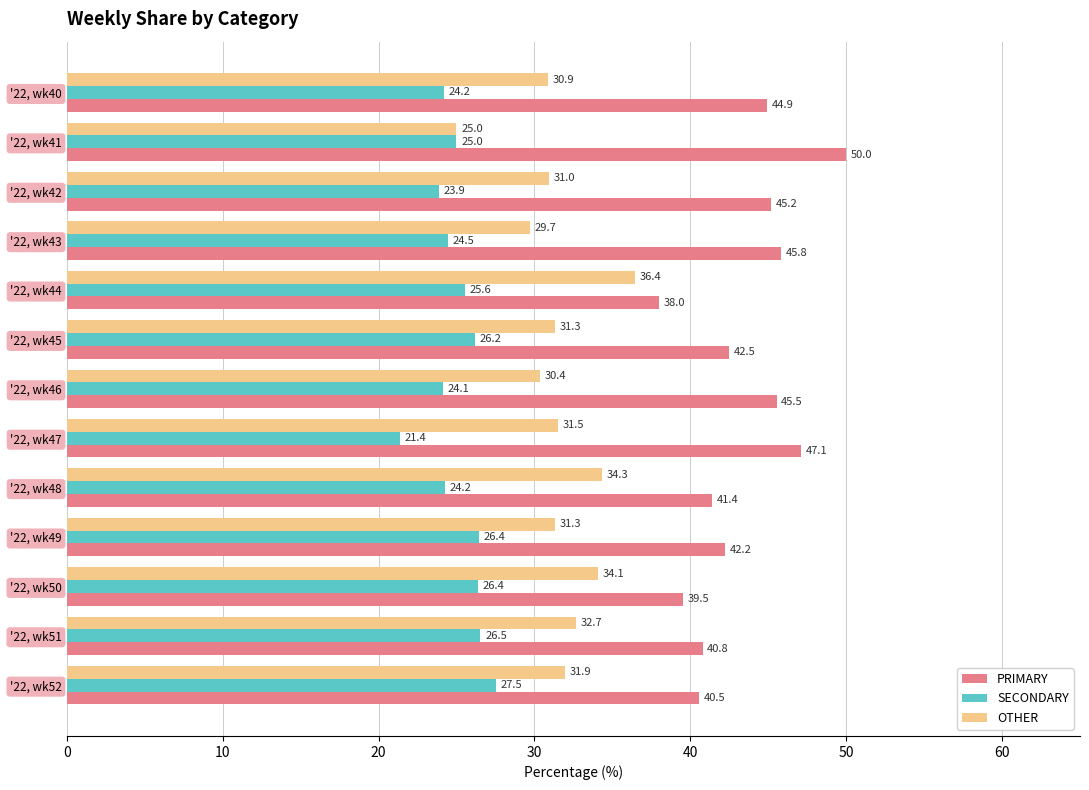

How many categories are shown in the chart?

13